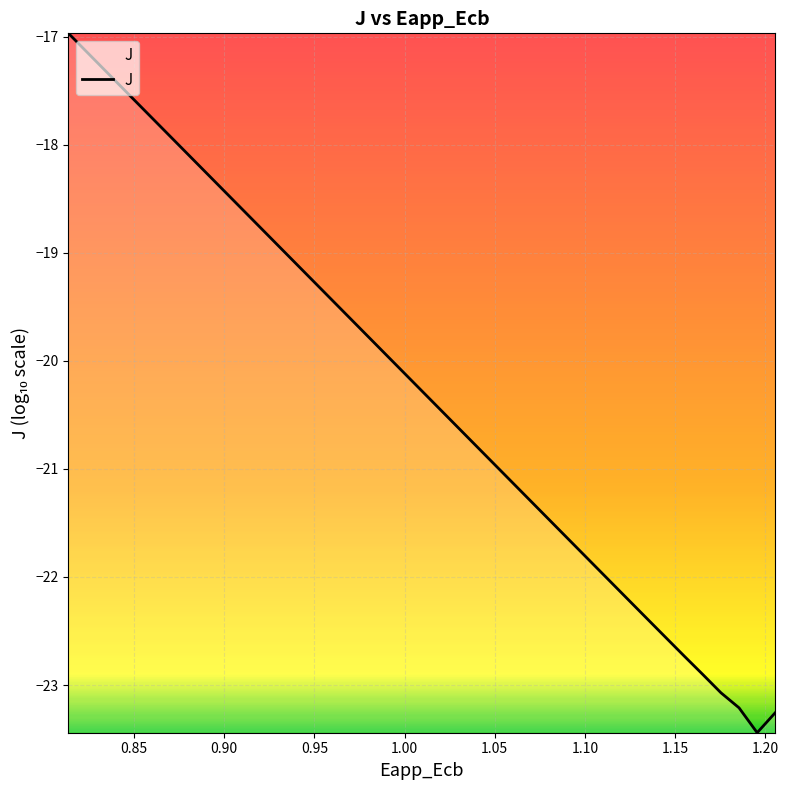

What is the difference between the maximum and minimum values?

6.5